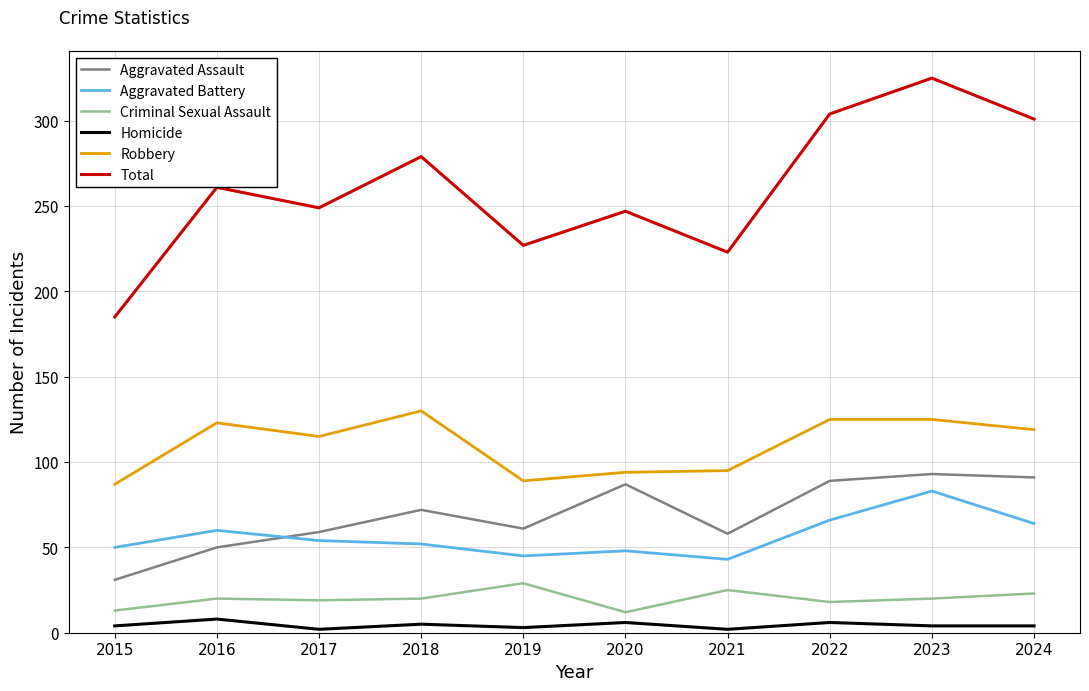

How many series are shown in this chart?

6